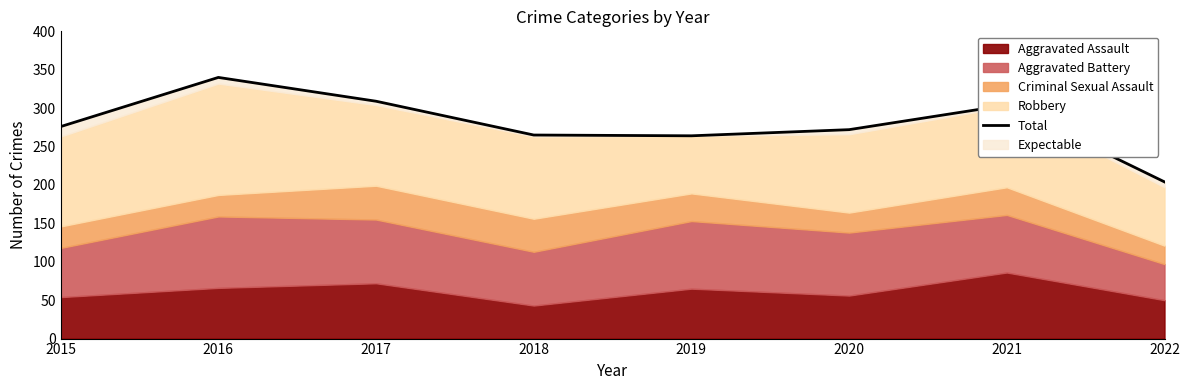

Is it true that the value at 2022 is 204?

True